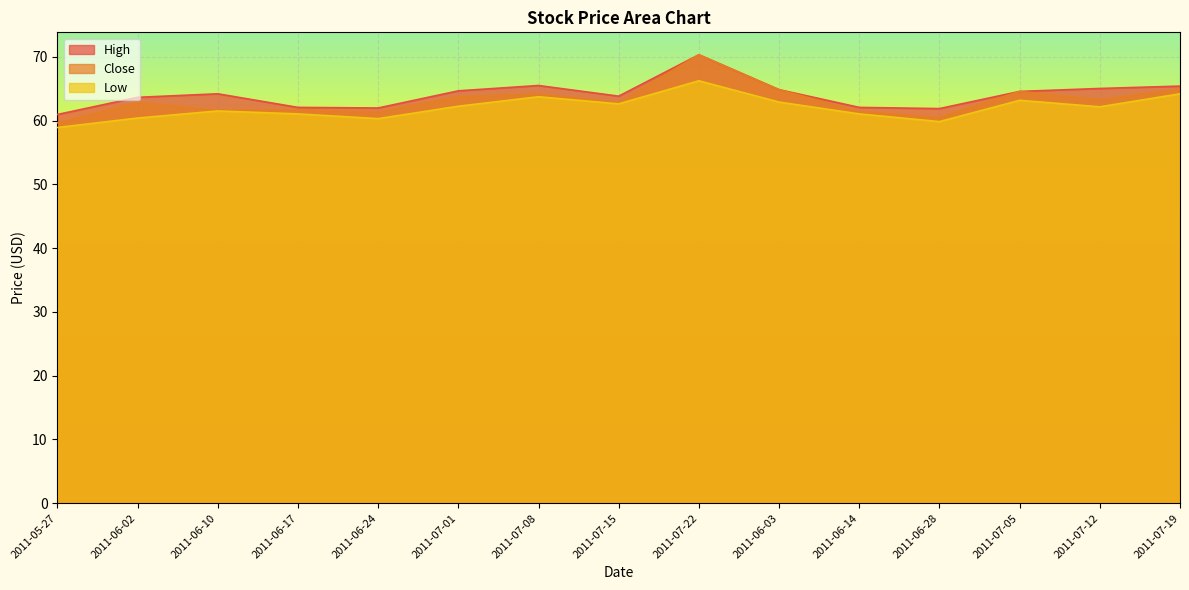

What is the sum of the Close values at 2011-07-19 and 2011-06-14?

126.3